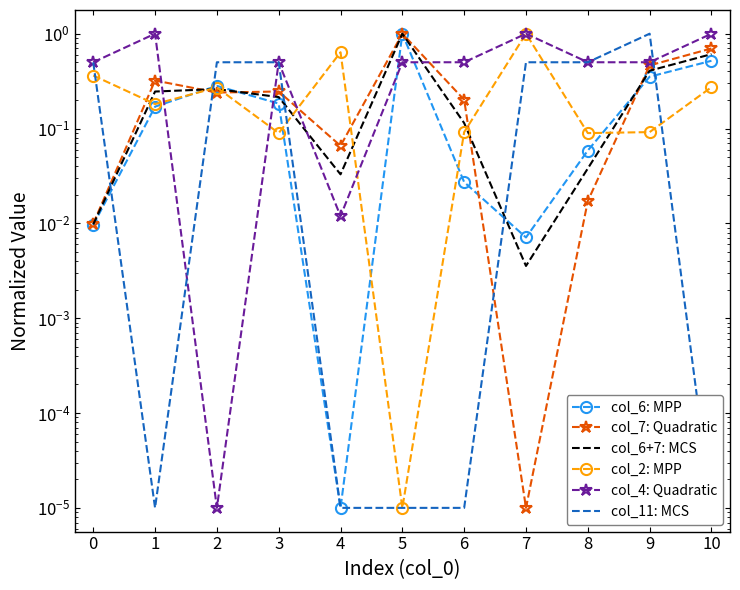

What is the difference between the col_6: MPP values at 3 and 0?

0.2